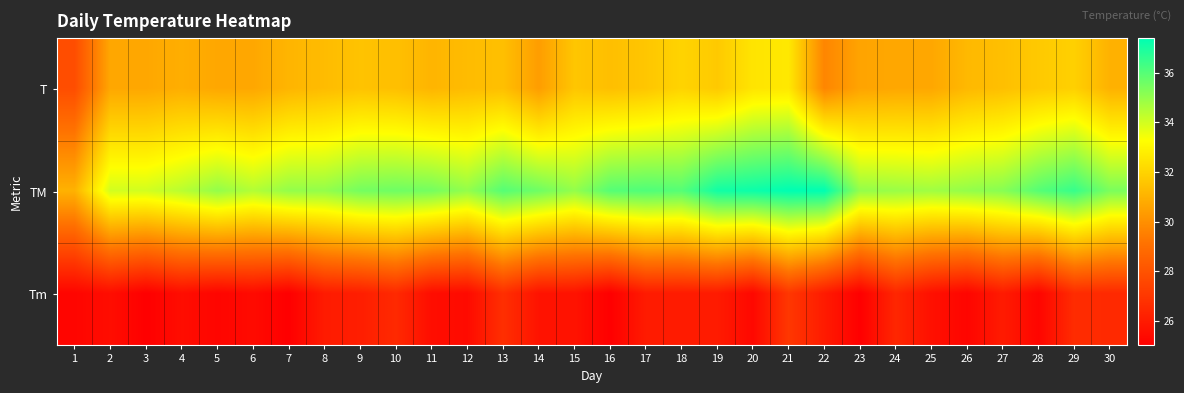

At how many categories does at least one series exceed 29?

30